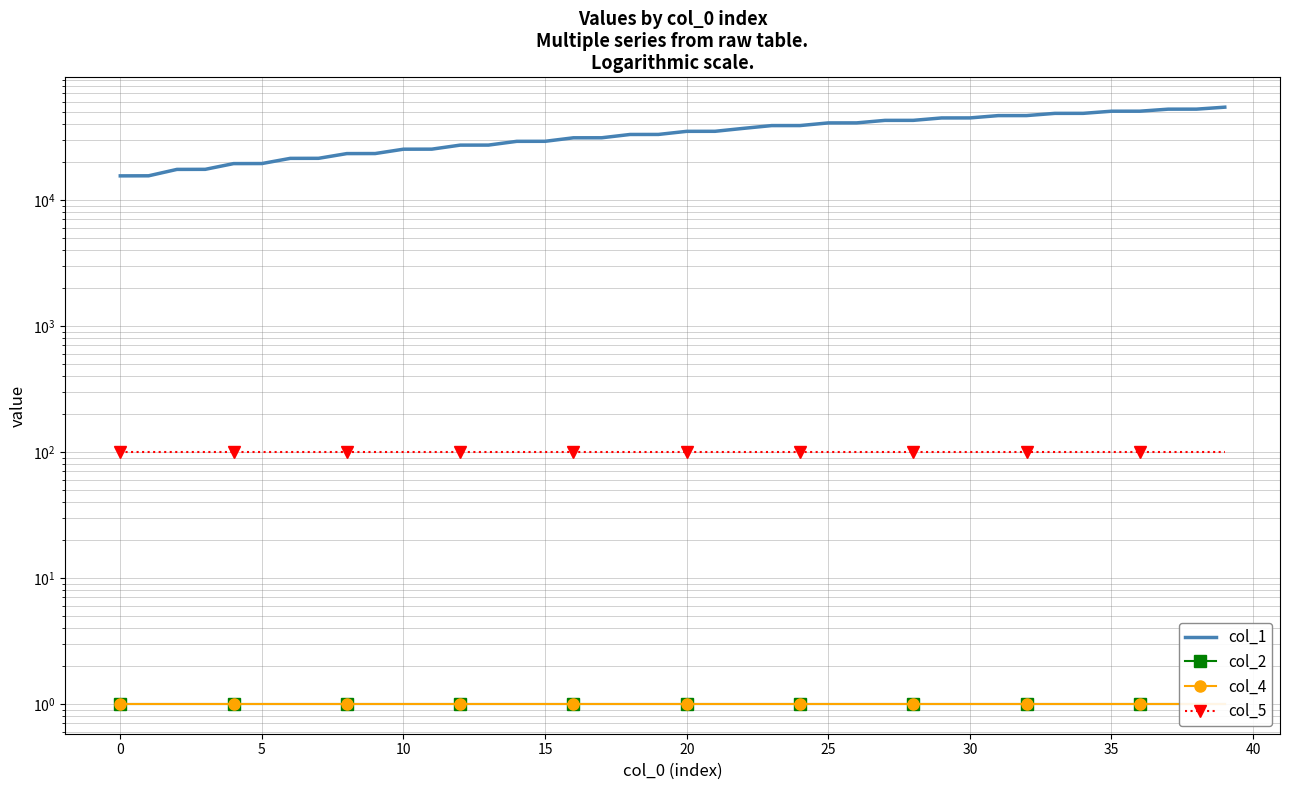

What is the maximum value shown in the chart?

54343